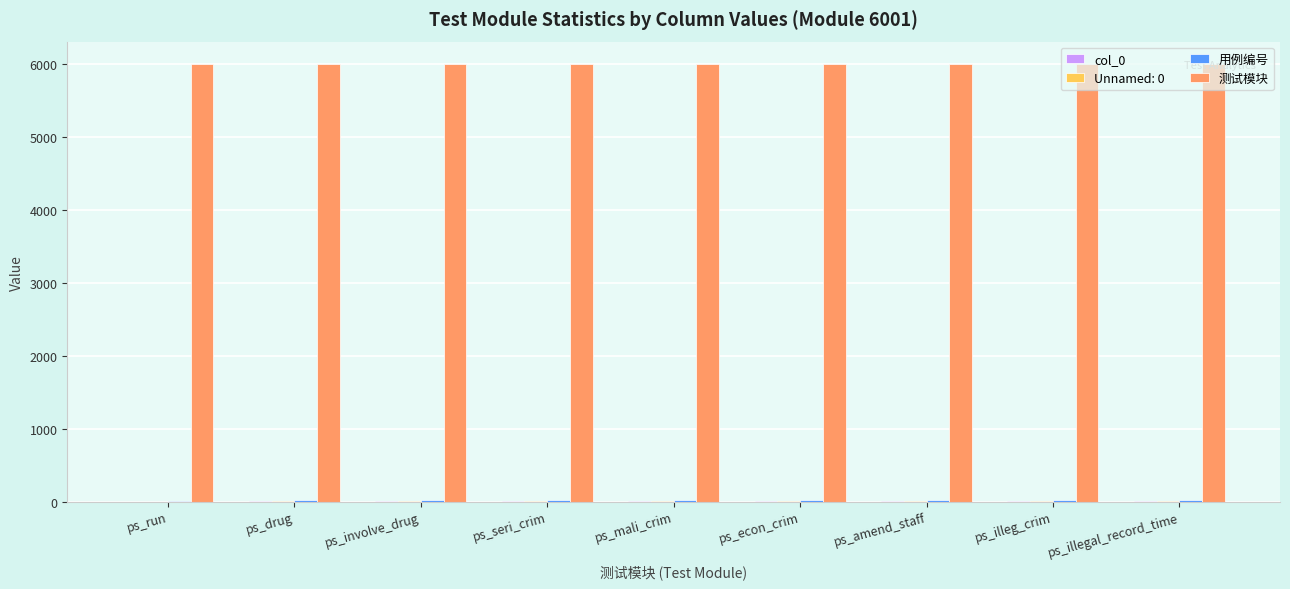

The value of 测试模块 at ps_involve_drug is 6001. True or false?

True